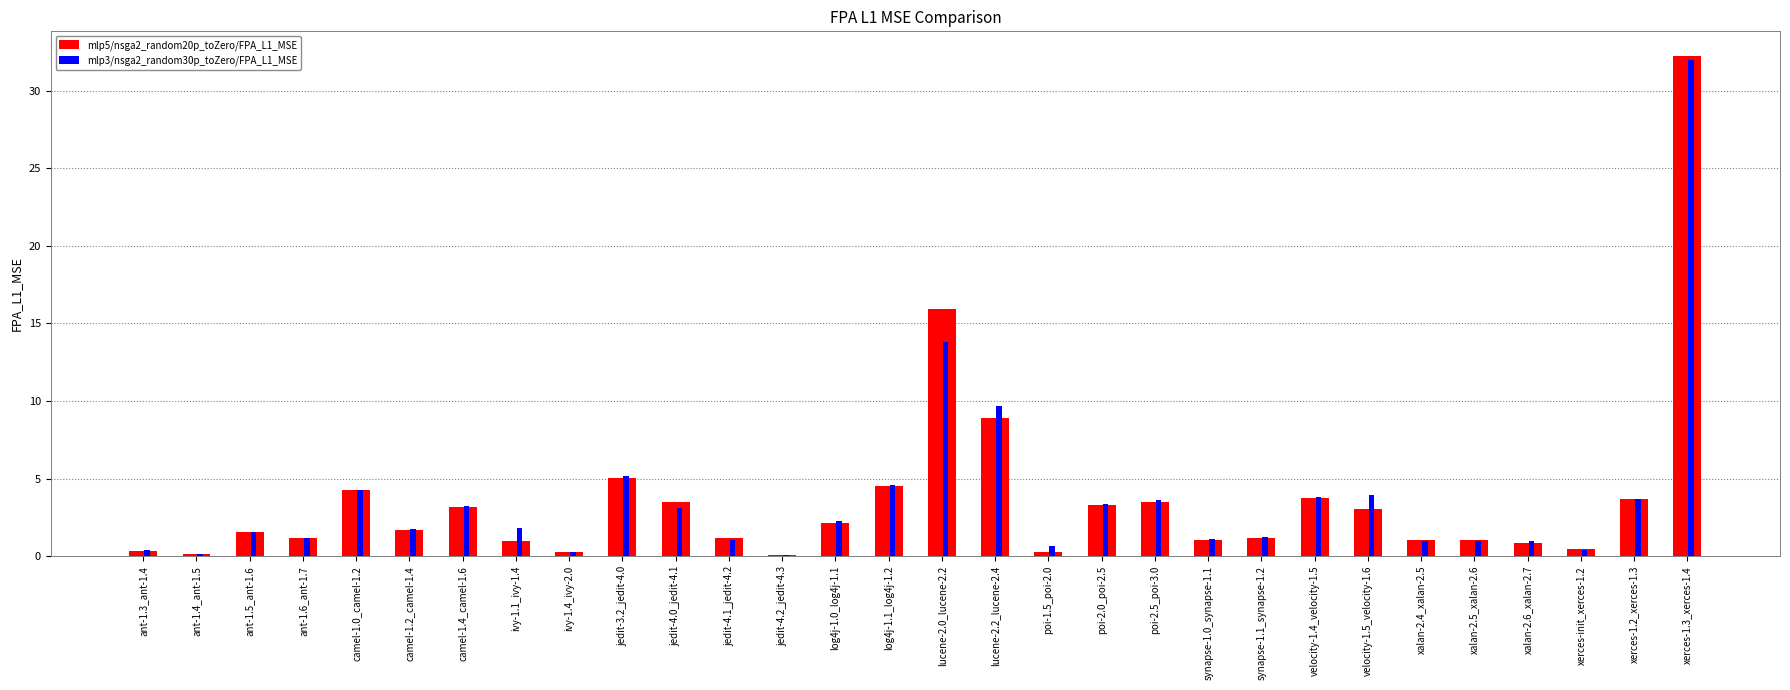

At which category does the chart reach its peak across all series?

xerces-1.3_xerces-1.4